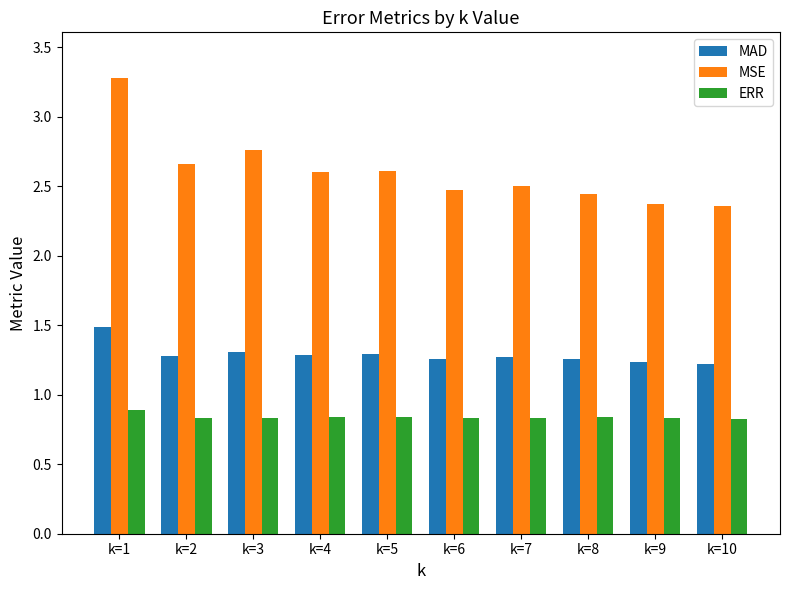

Rank the series by their average value, from highest to lowest.

MSE, MAD, ERR